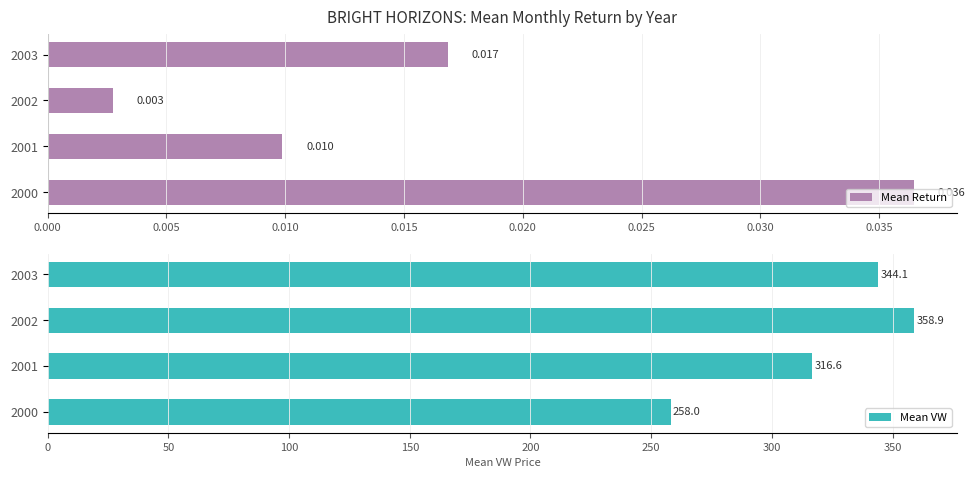

Does the chart contain any negative values?

No